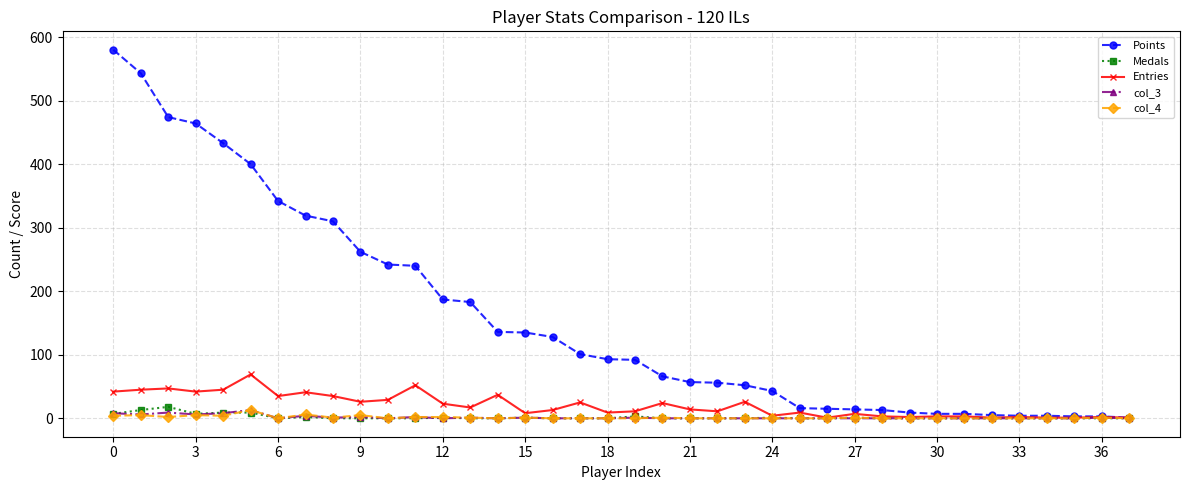

Which series has the largest range (max minus min)?

Points